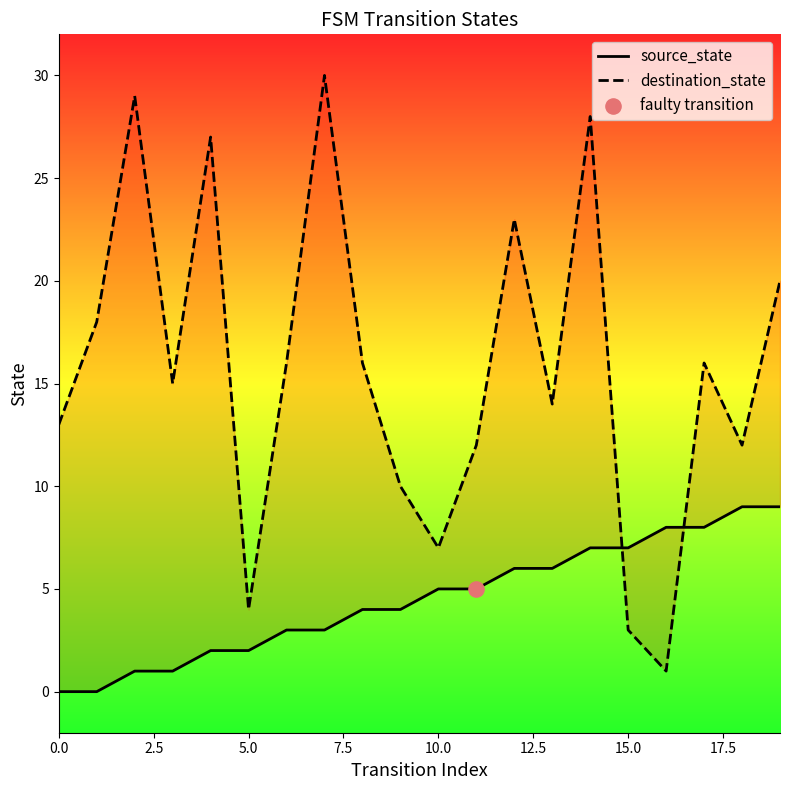

At which category is the sum across all series the highest?

14